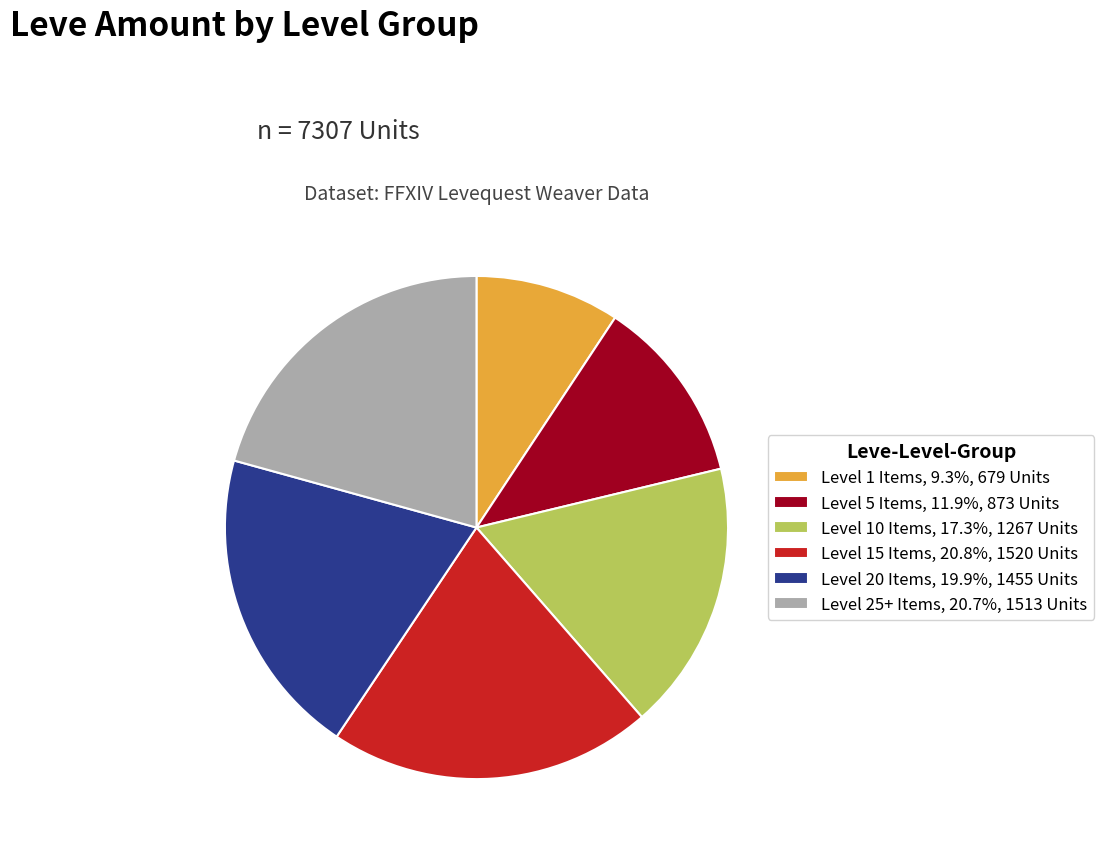

What is the ratio of the value at Level 15 Items, 20.8%, 1520 Units to the value at Level 1 Items, 9.3%, 679 Units?

2.2